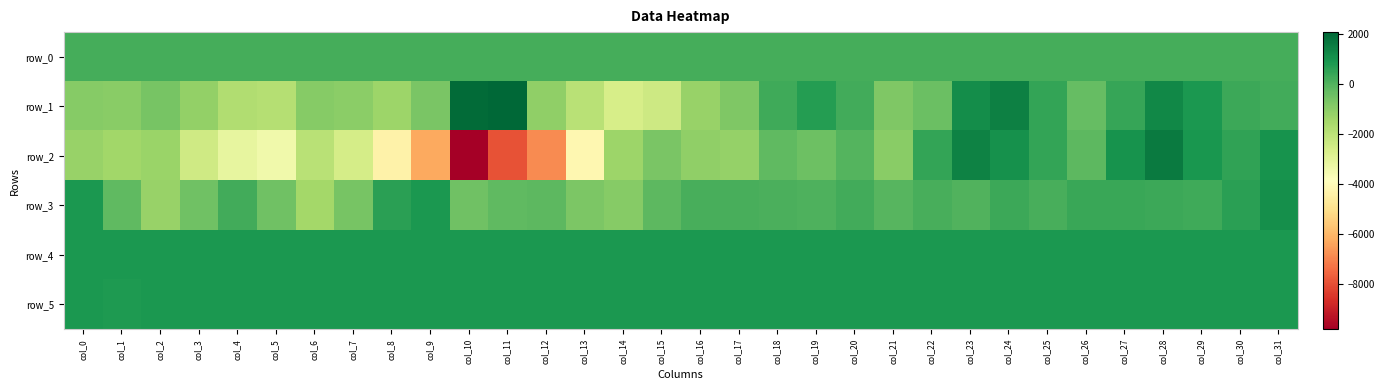

What is the lowest value of the row_3 series?

-1448.0